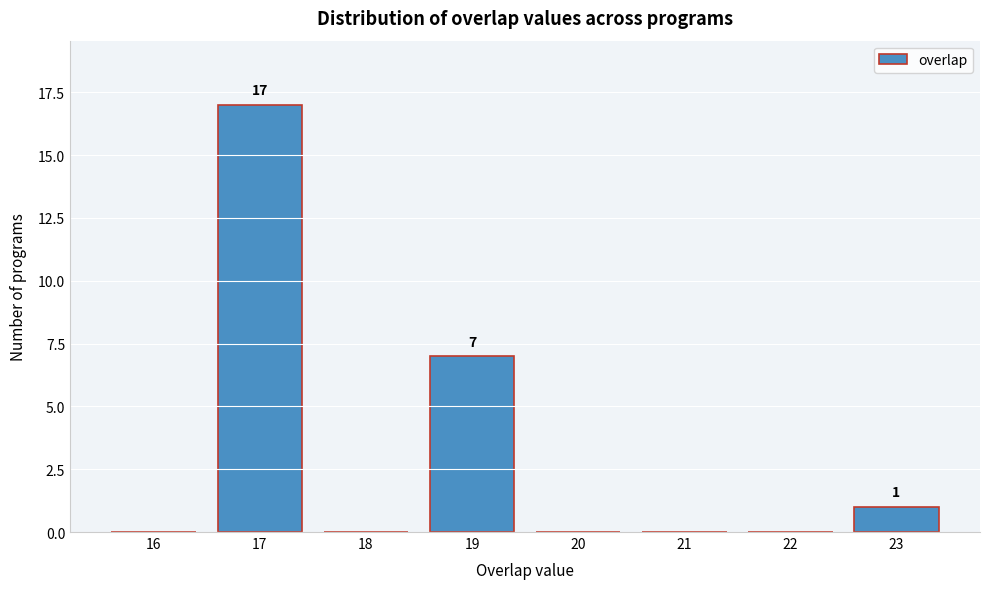

Reading left to right, extract all data points from this chart.

16=0	17=17	18=0	19=7	20=0	21=0	22=0	23=1